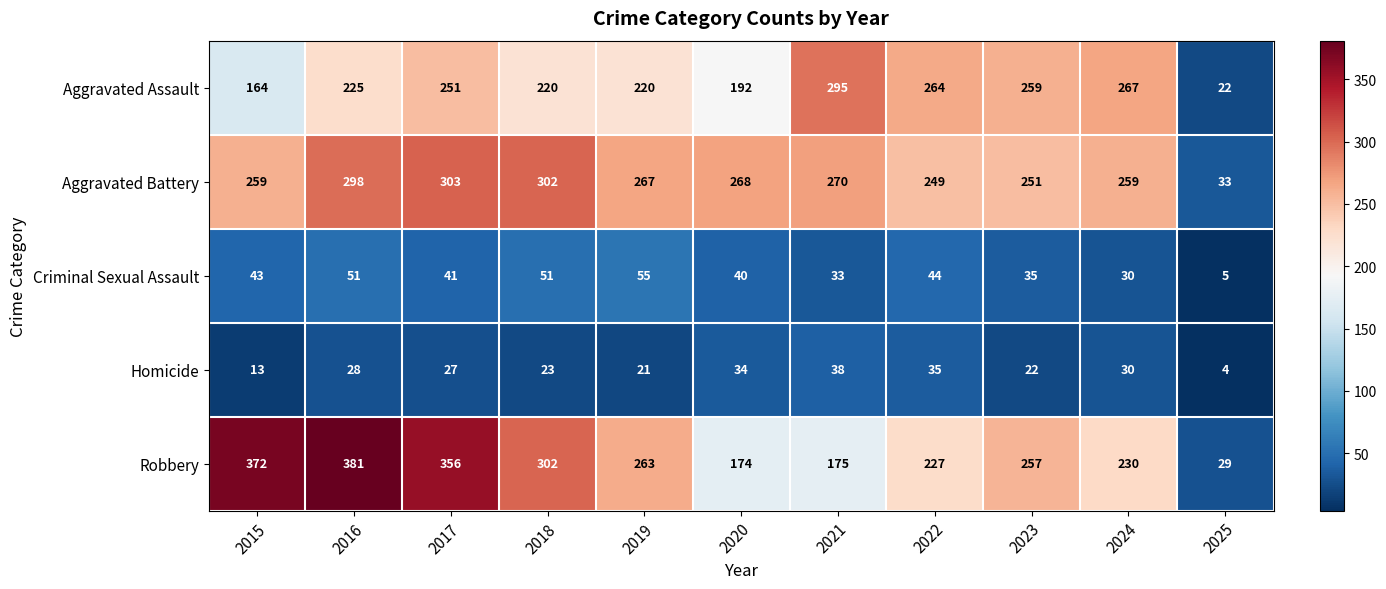

Which category has the highest value in the Robbery series?

2016